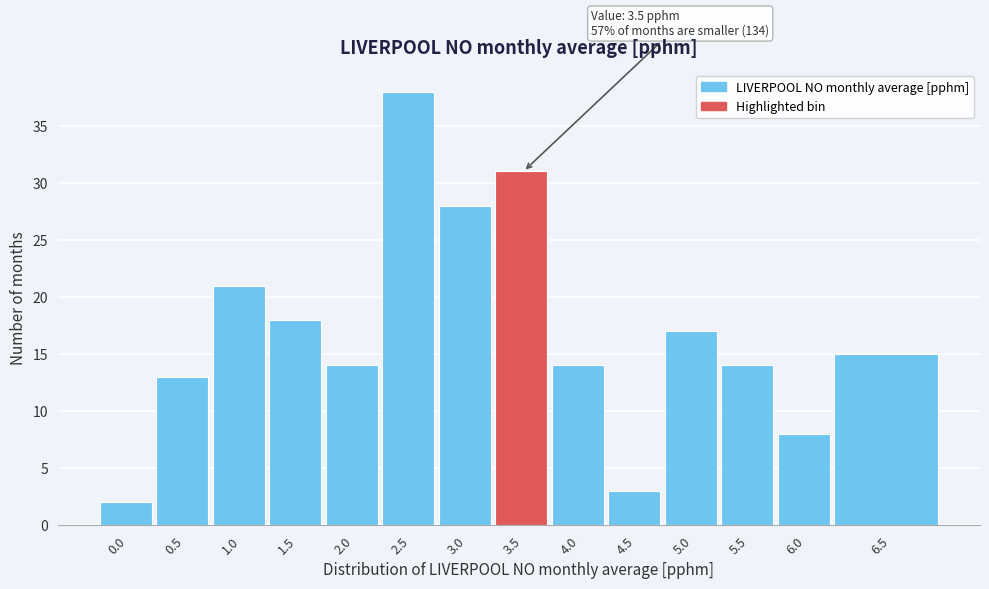

Reading left to right, list all the values displayed in this chart.

2	13	21	18	14	38	28	31	14	3	17	14	8	15